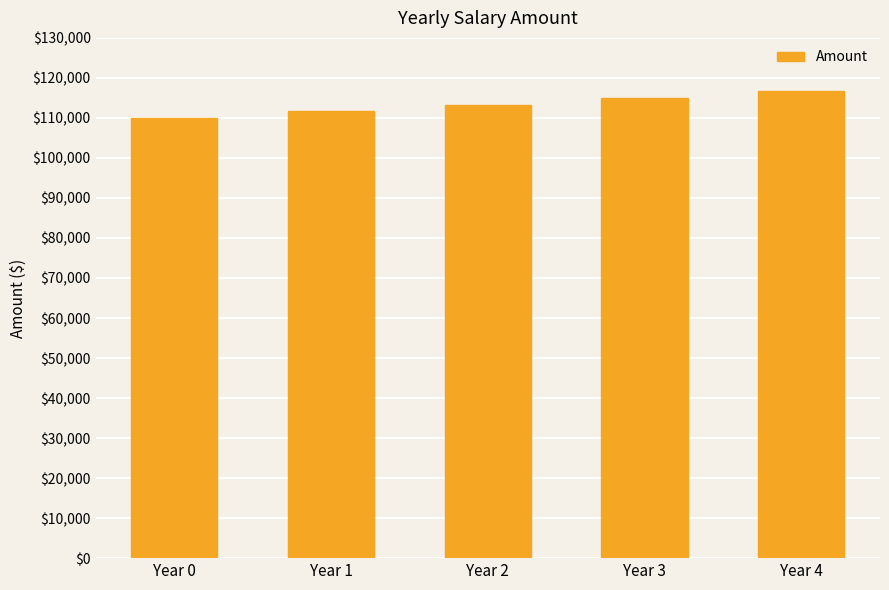

What is the approximate value at Year 1?

111650.0